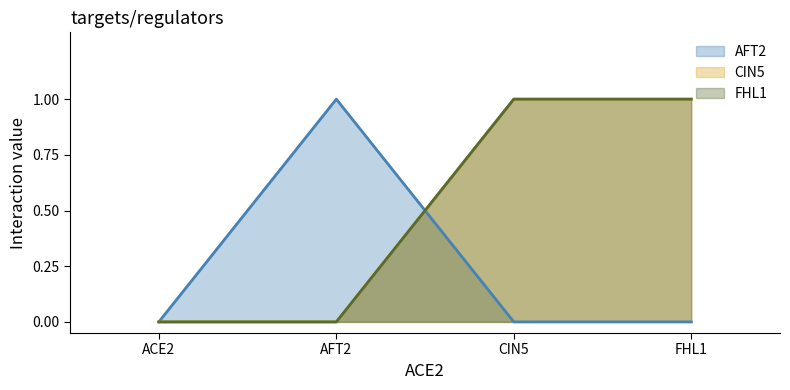

The value of CIN5 at FHL1 is 1. True or false?

True